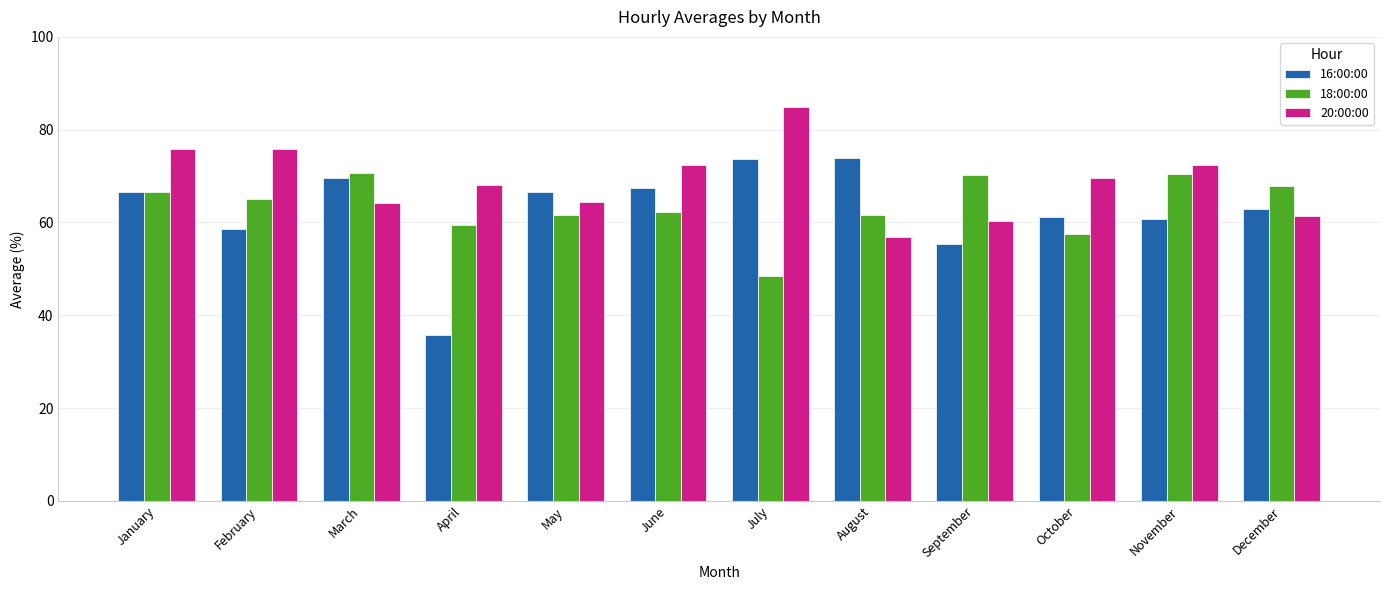

What is the difference between the second highest and second lowest values in the 20:00:00 series?

15.5